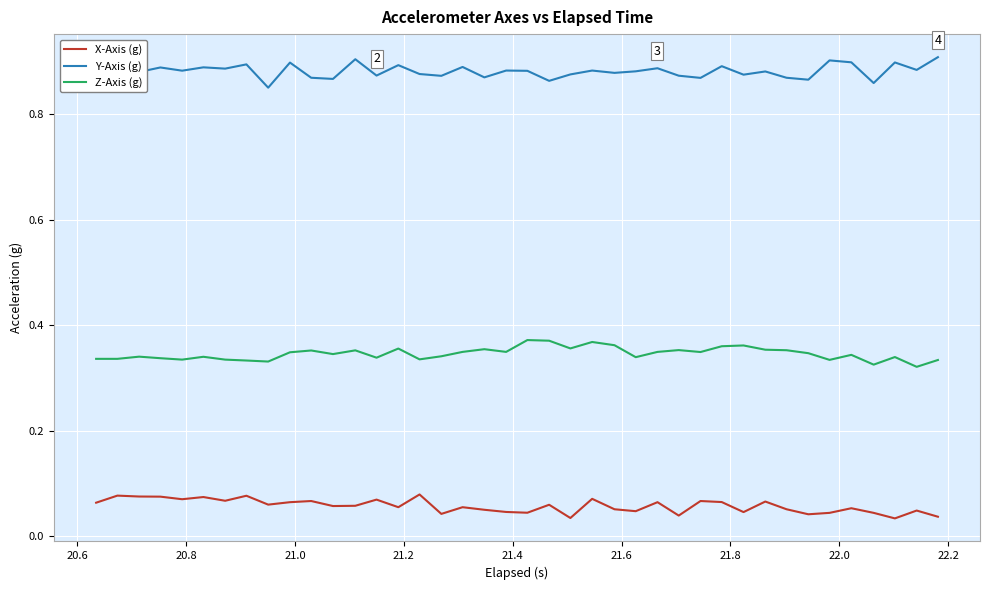

Rank the series by their average value, from highest to lowest.

Y-Axis (g), Z-Axis (g), X-Axis (g)